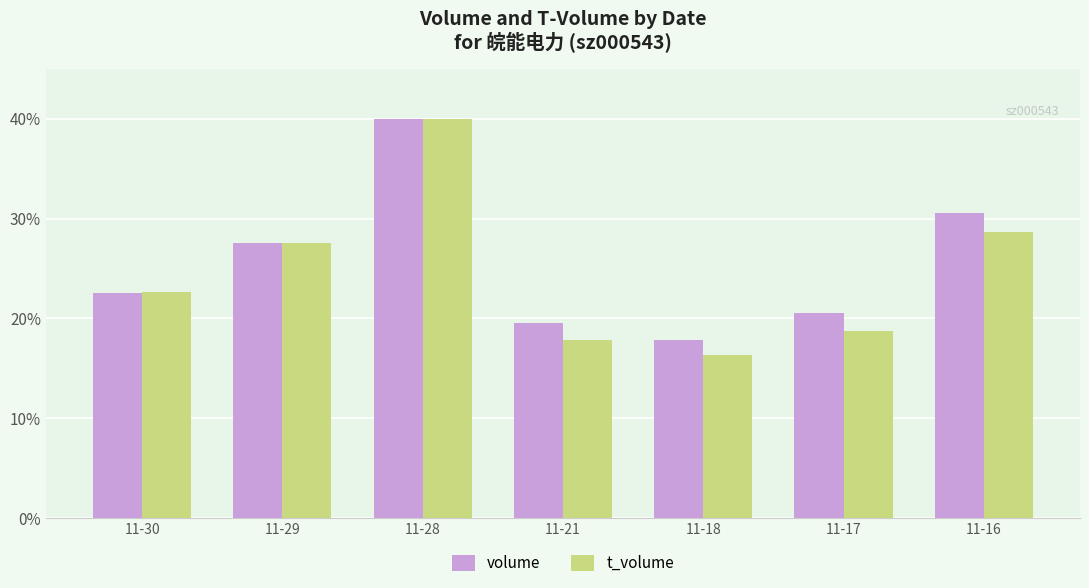

Rank the categories by t_volume value from highest to lowest.

11-28, 11-16, 11-29, 11-30, 11-17, 11-21, 11-18